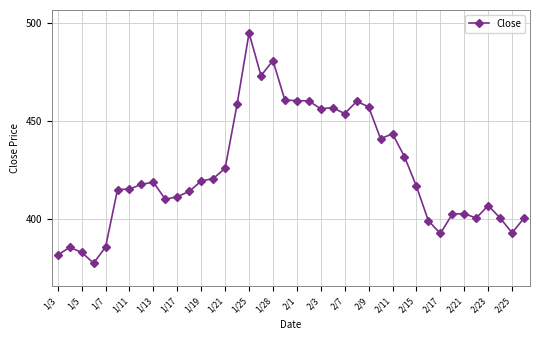

How many data points does each series have?

40